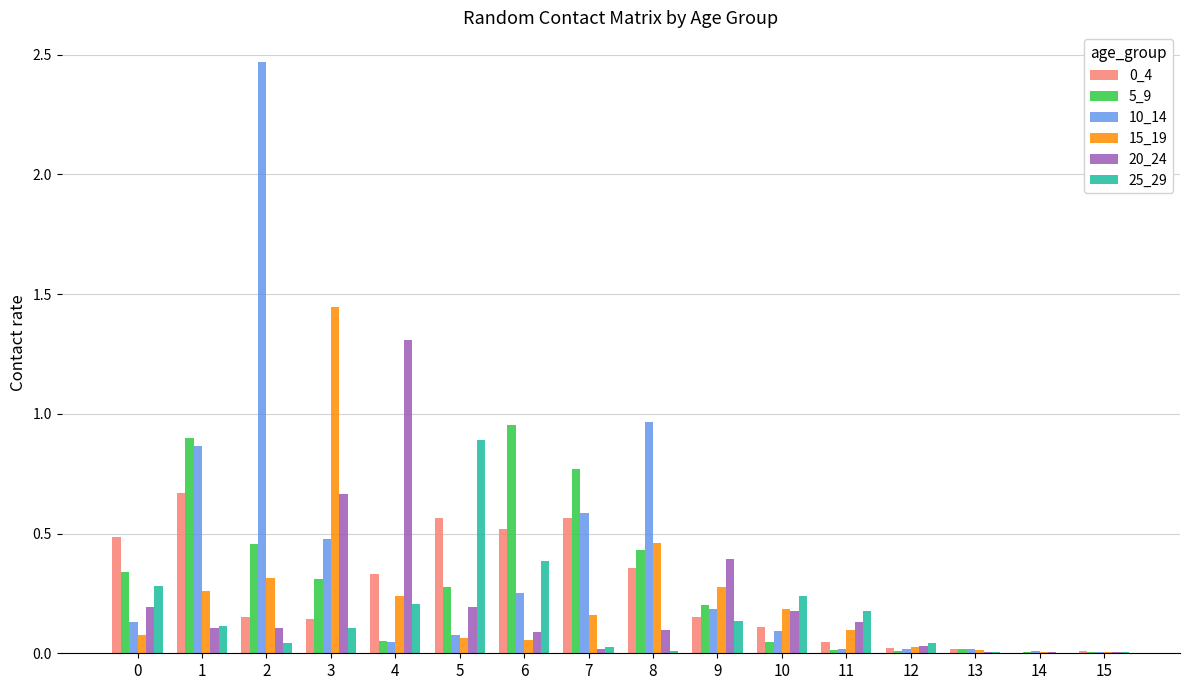

Is the value of 15_19 at 14 greater than the value of 0_4 at 8?

No